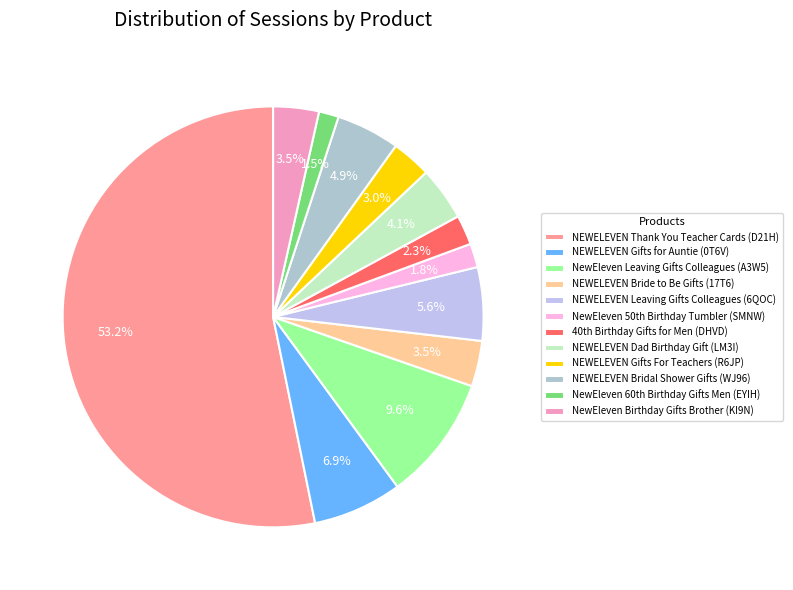

True or false: NEWELEVEN Gifts For Teachers (R6JP) accounts for 15% of the total.

False